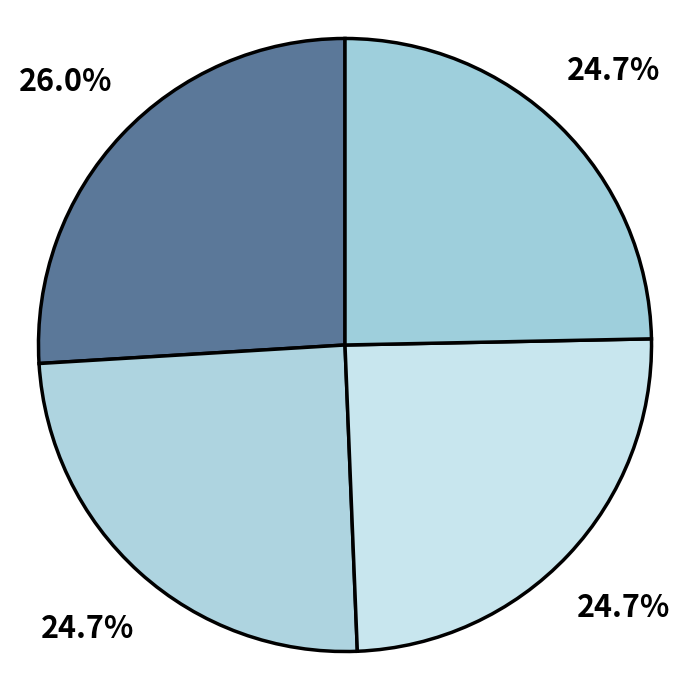

Count the number of slices in the pie.

4